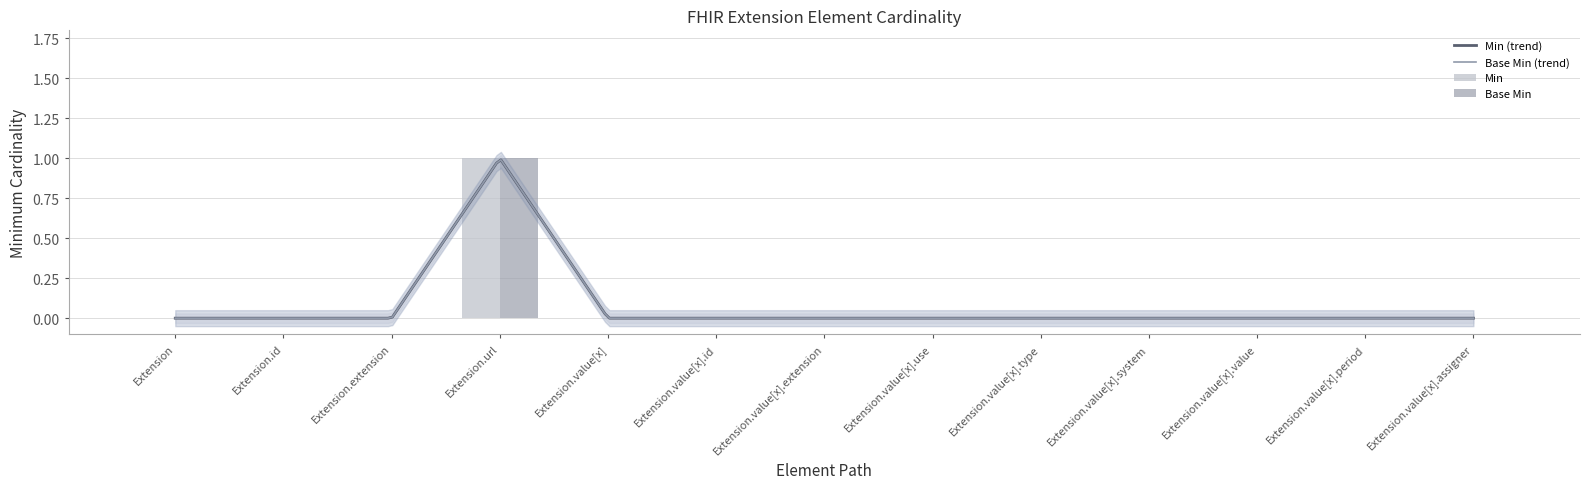

True or false: Min has a value of 0 at Extension.value[x].id.

True